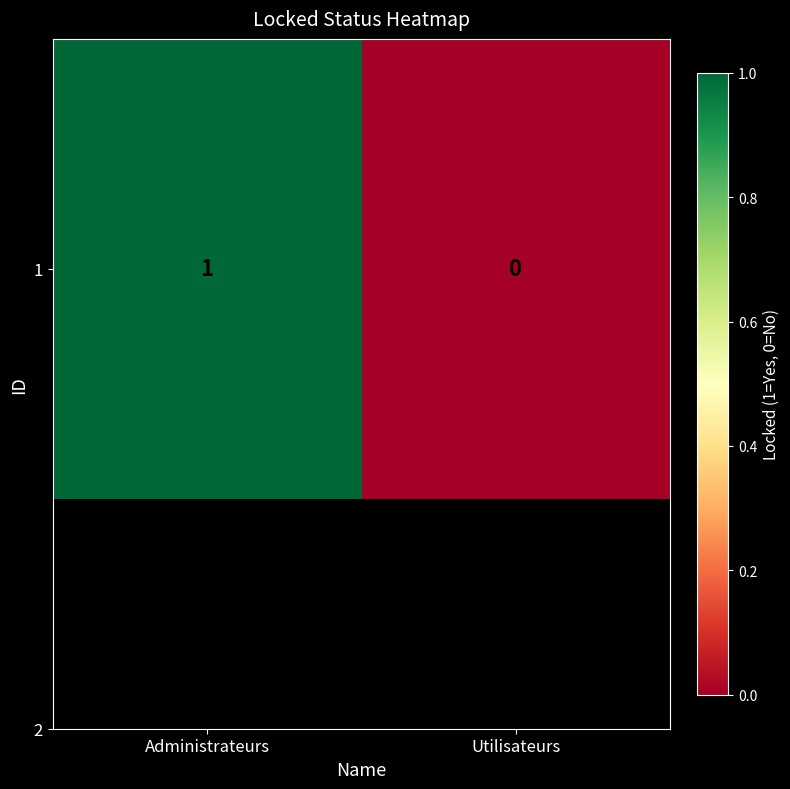

How many positive values are there?

1